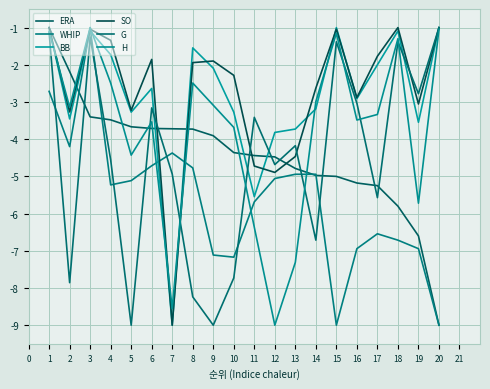

How many lines are shown in the chart?

6